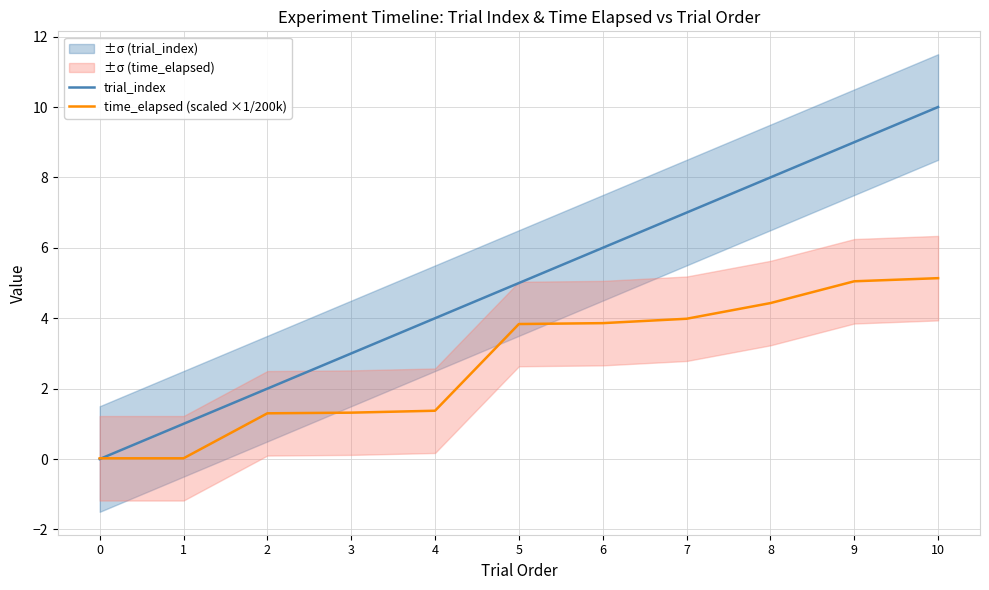

How many intersections are there between trial_index and time_elapsed (scaled ×1/200k)?

1